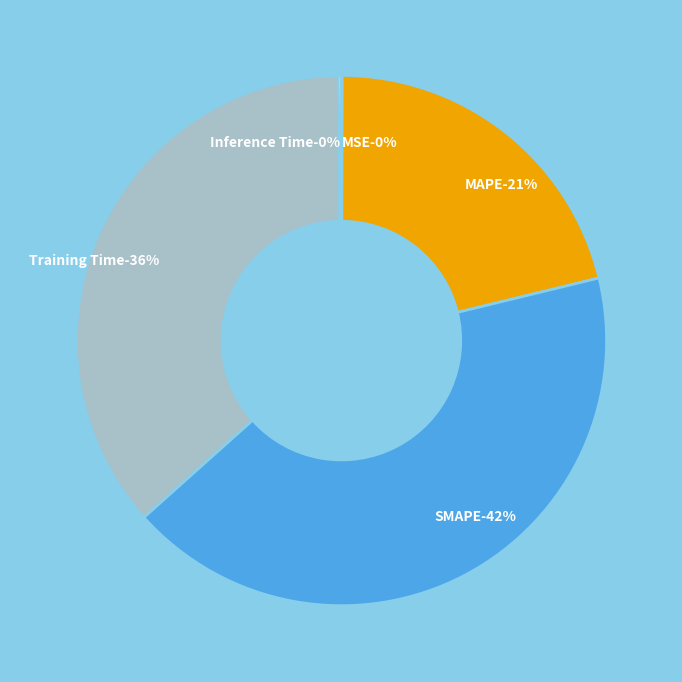

Which has a higher value, MSE or MAPE?

MAPE